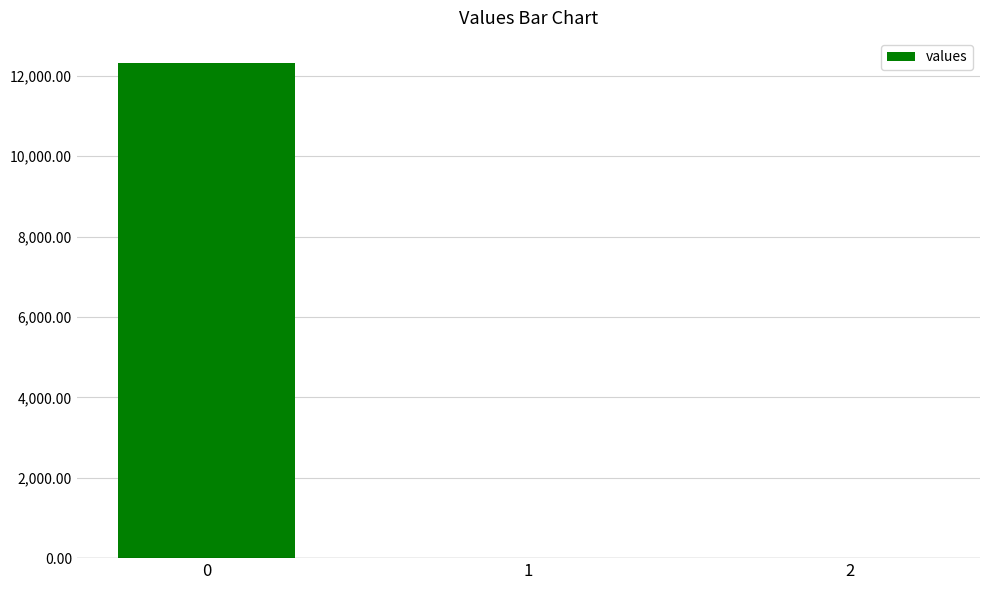

True or false: the data shows 7320.8 at 0.

False